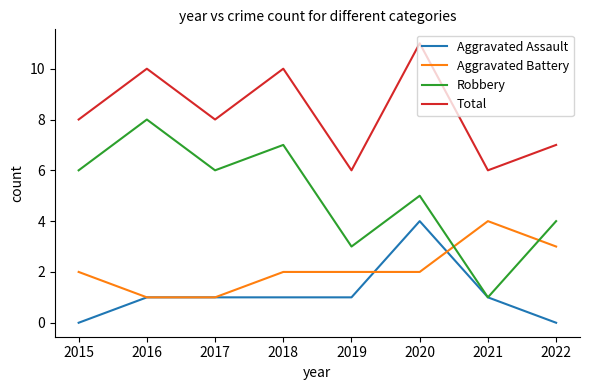

Which series has the widest spread of values?

Robbery